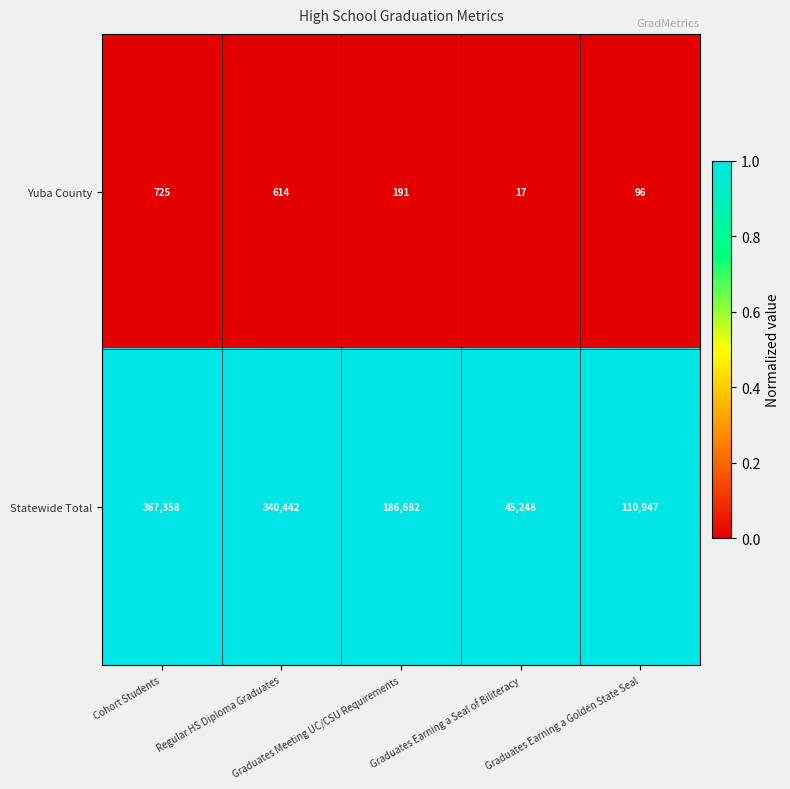

Which series has the largest range (max minus min)?

Statewide Total